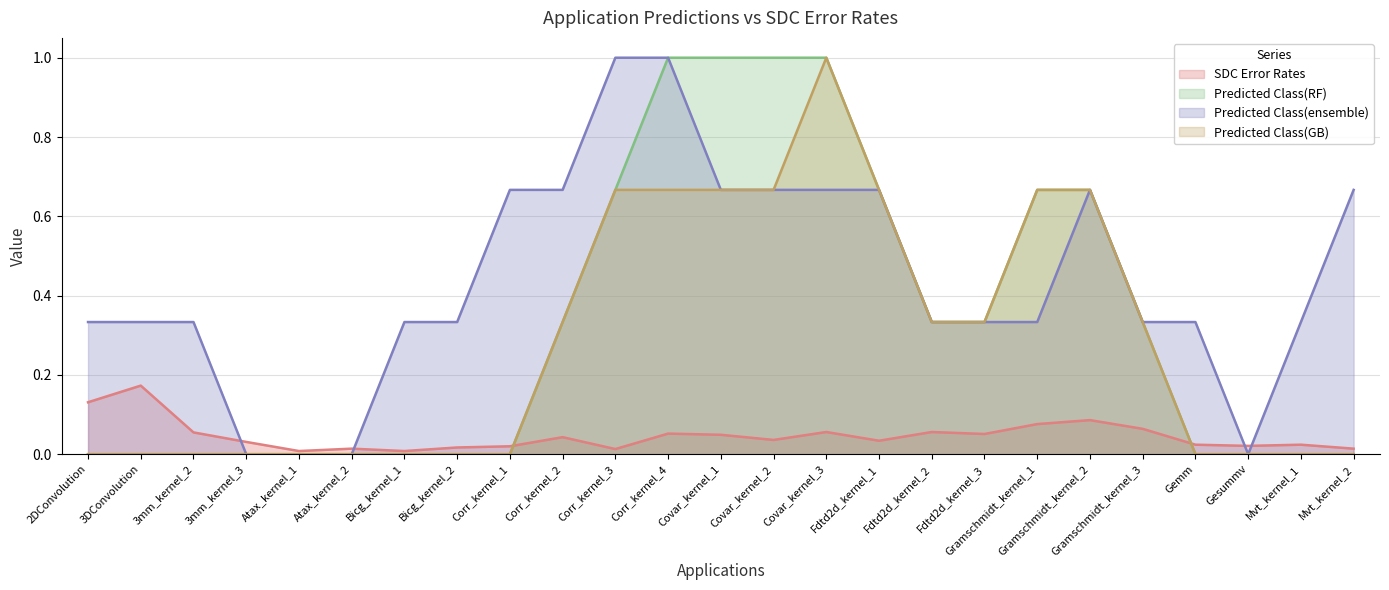

What position from the left is Gesummv?

23